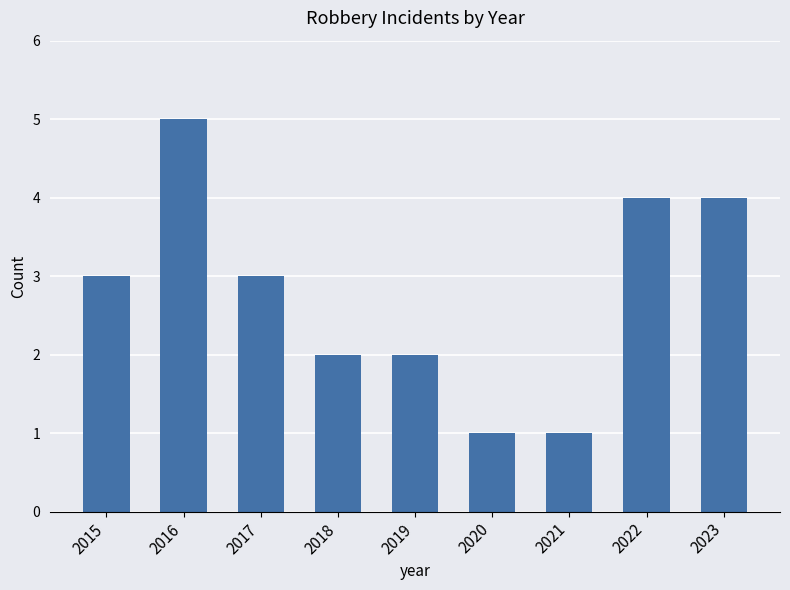

What is the approximate value at 2016?

5